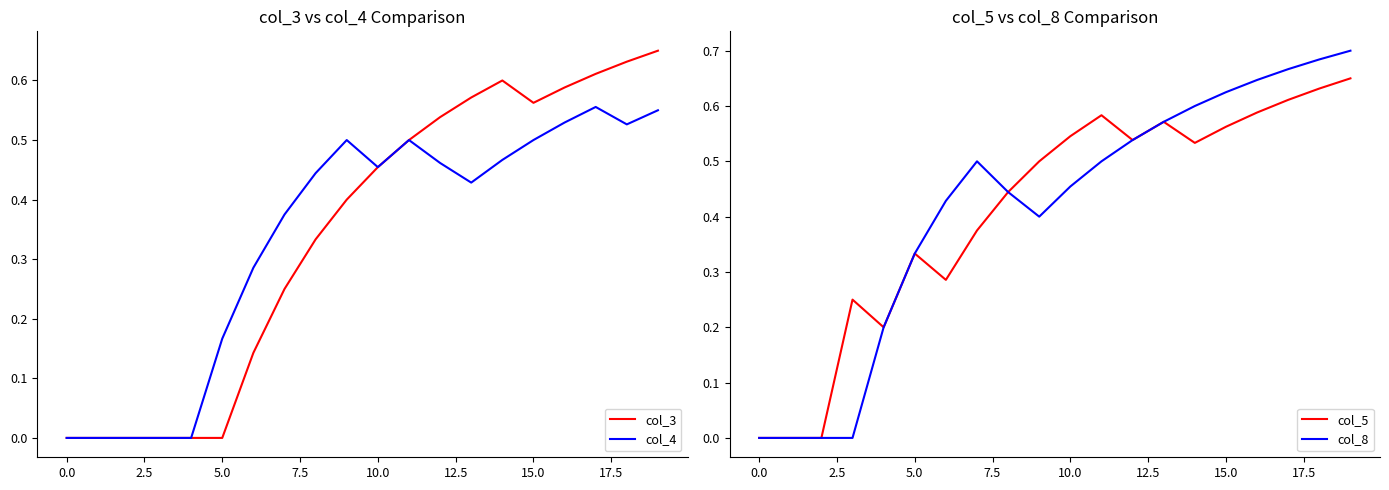

Is it true that col_3 equals 0.0 at 5.0?

True